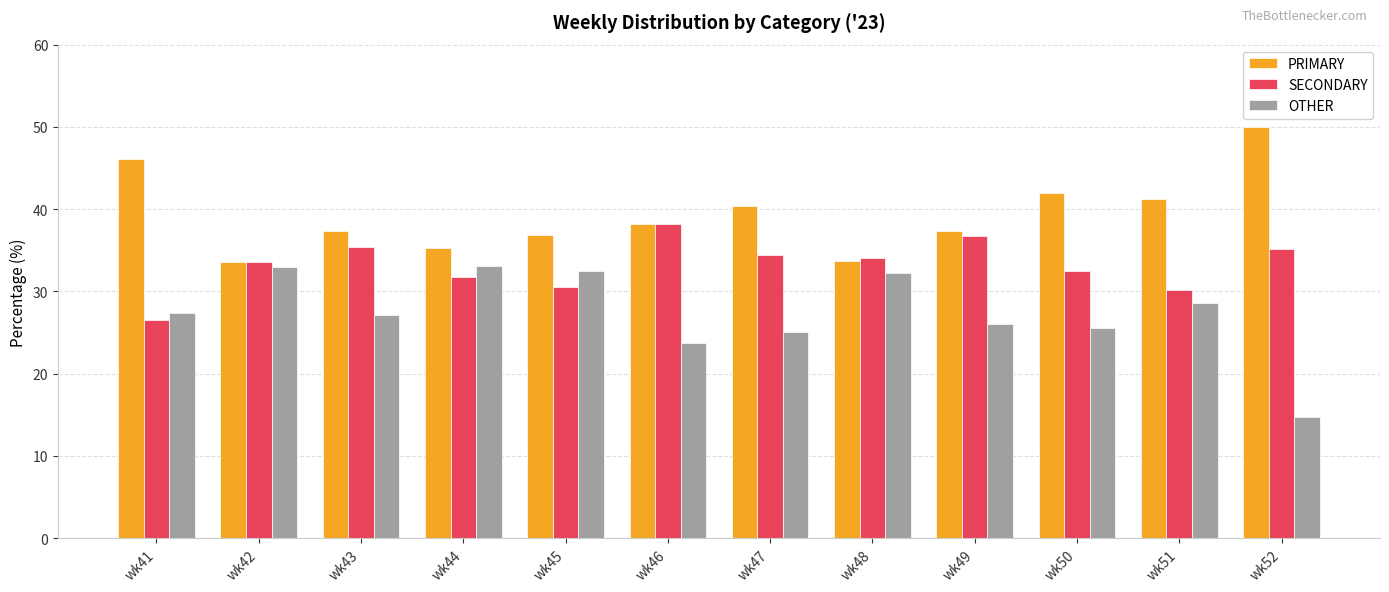

Which category has the highest value across all series?

wk52